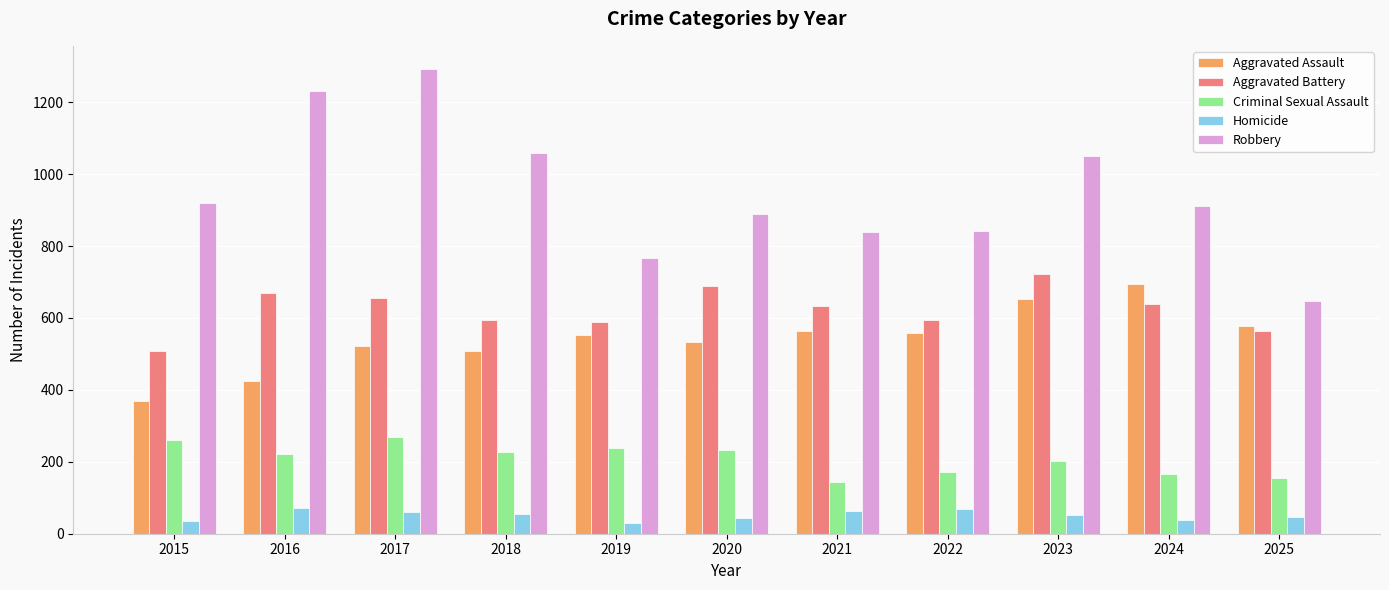

What is the average value of the Robbery series?

950